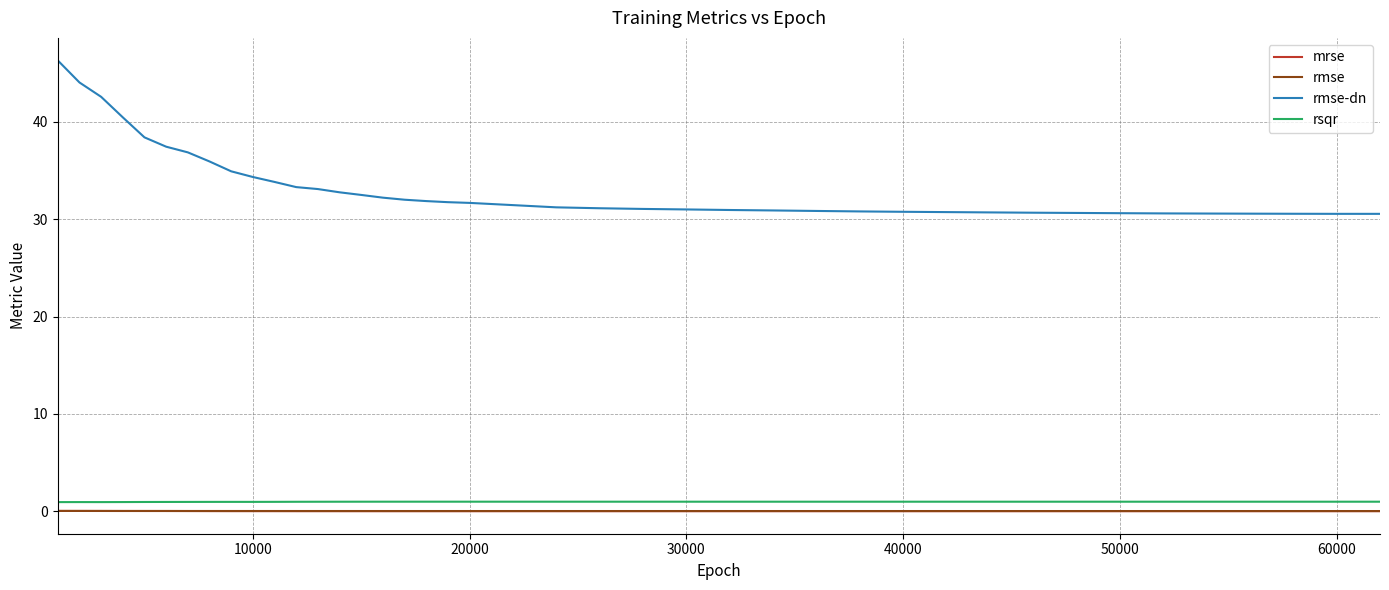

Which series has the widest spread of values?

rmse-dn